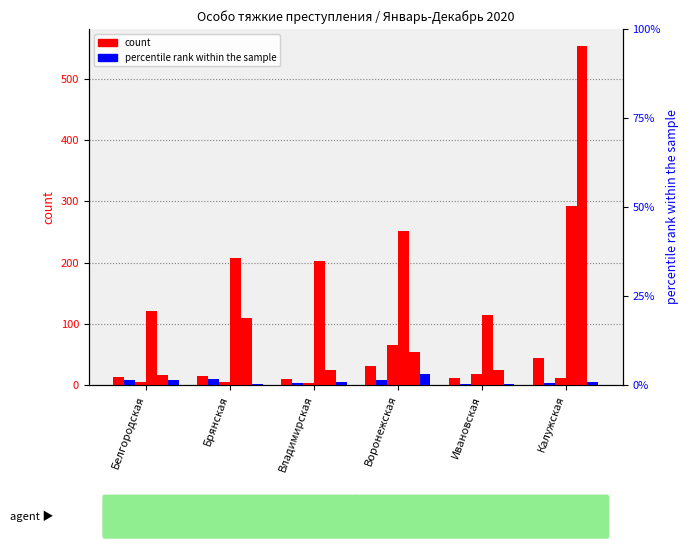

What is the smallest value displayed?

0.2